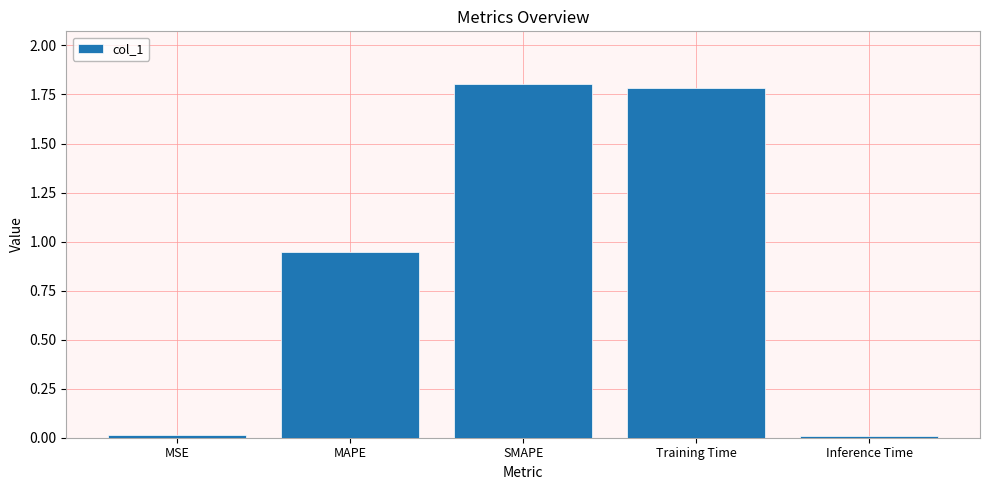

What position from the right is Training Time?

2